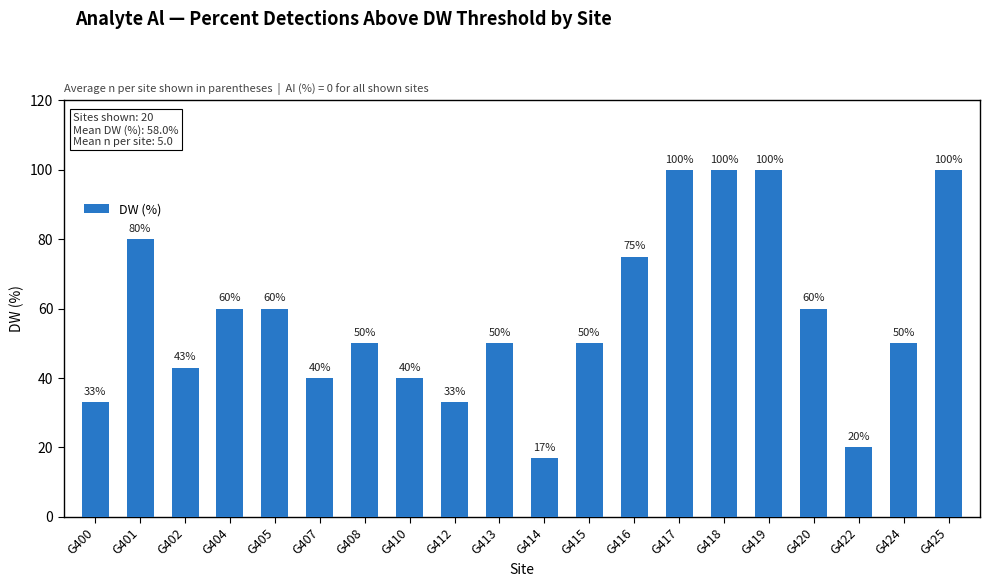

What is the approximate value at G412, to the nearest 10?

30